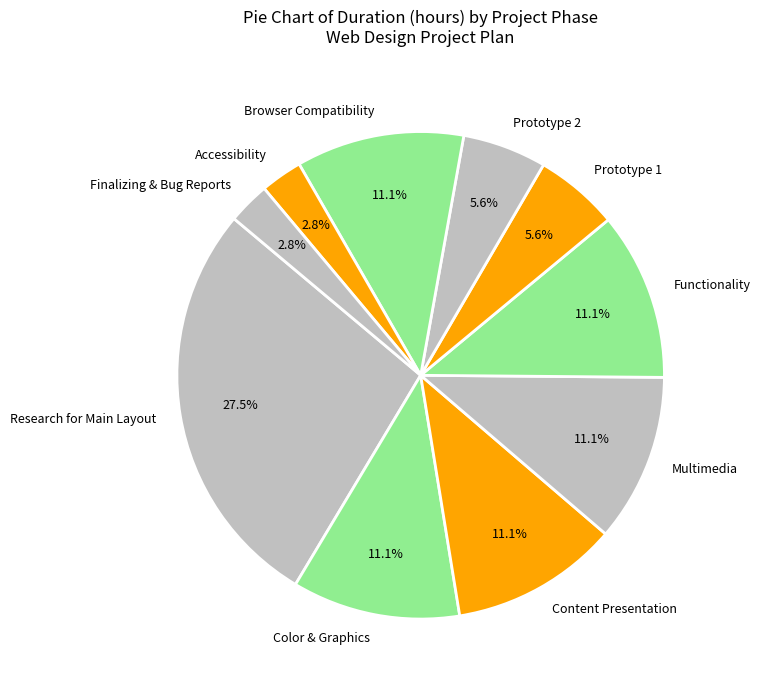

How many segments does this pie chart have?

10